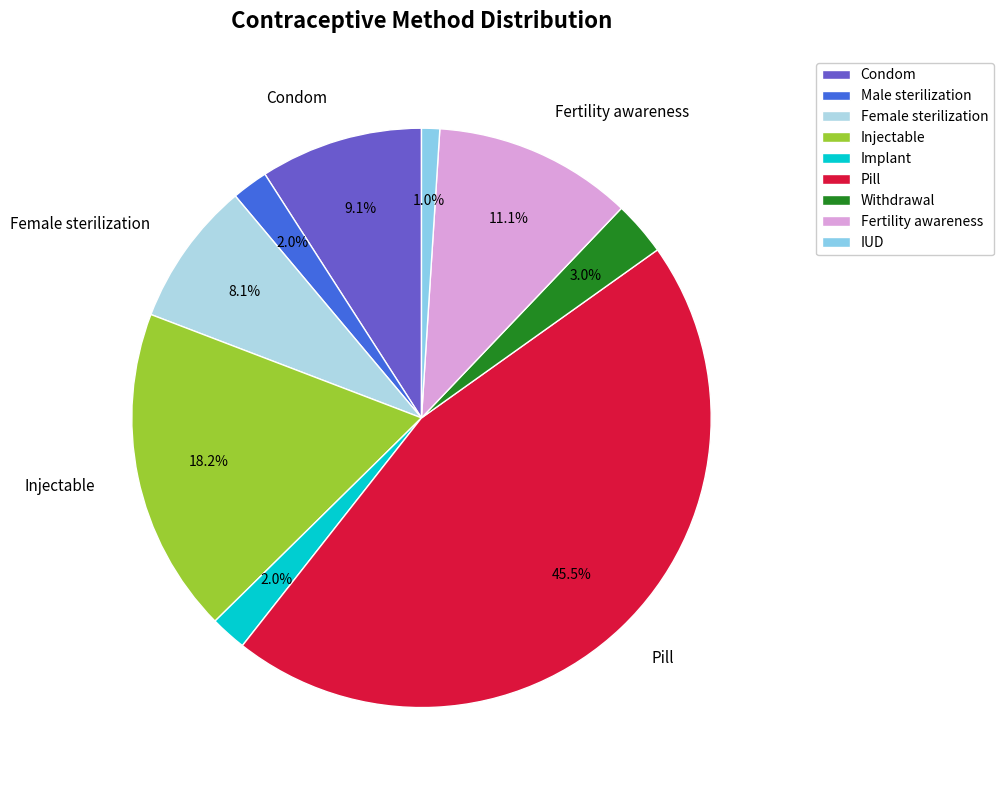

The IUD slice represents 1% of the pie. True or false?

True